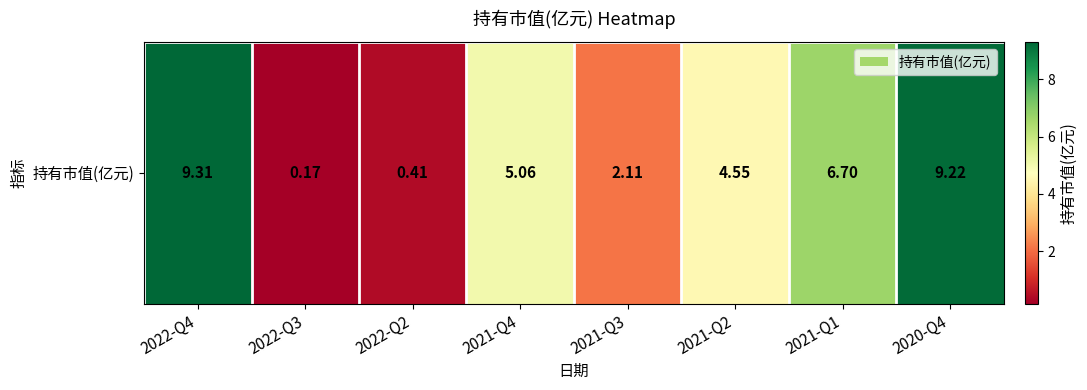

Read the value at 2021-Q2.

4.5